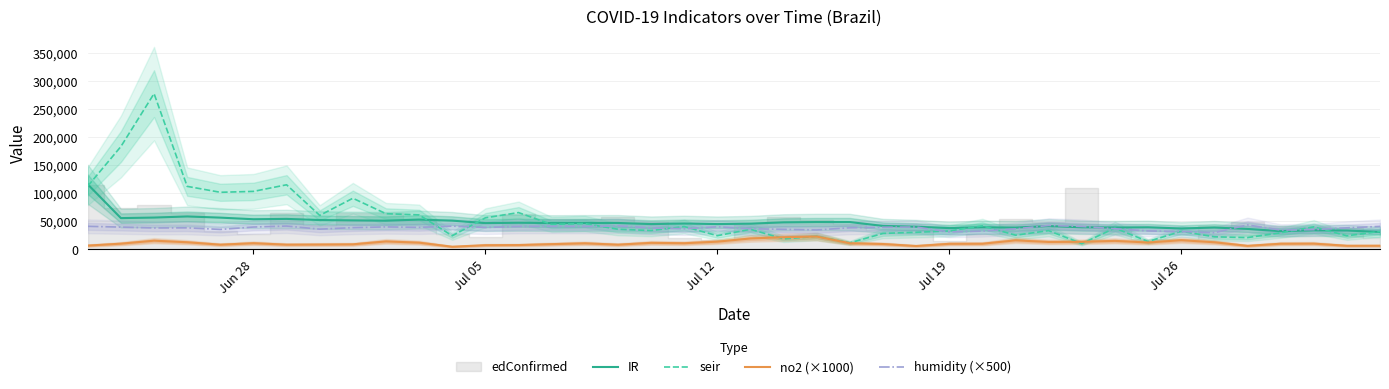

What is the minimum value for seir?

10273.7